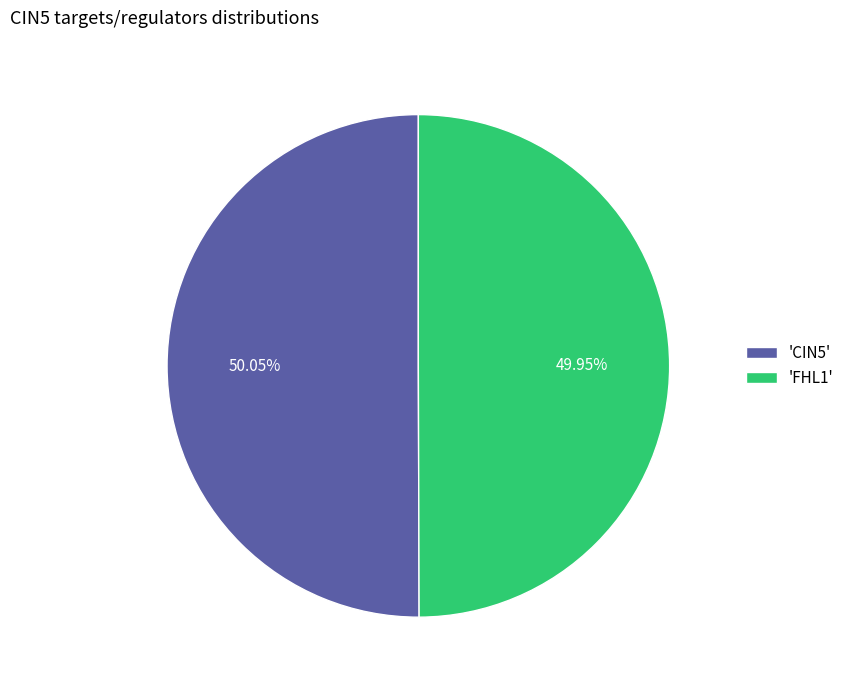

Count the number of slices in the pie.

2